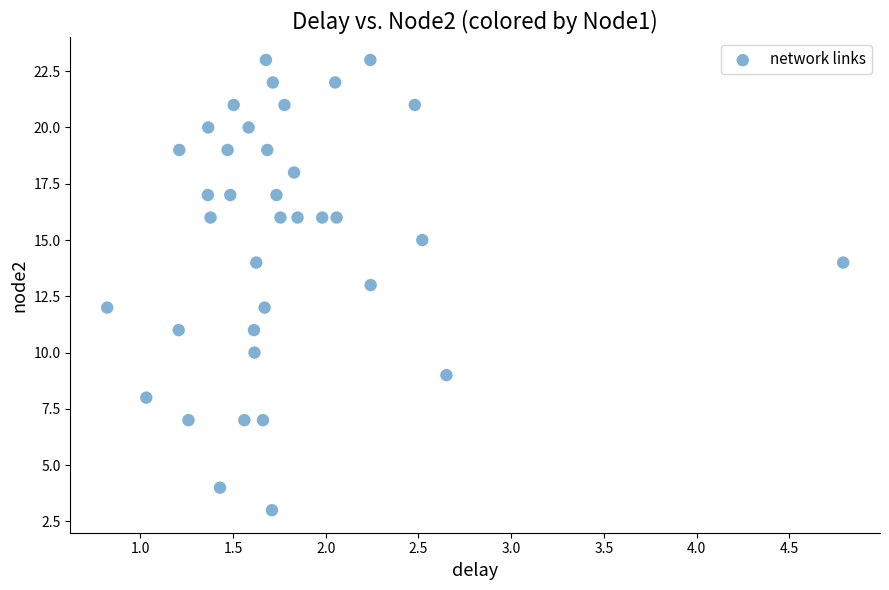

What is the range of Y values (max minus min)?

20